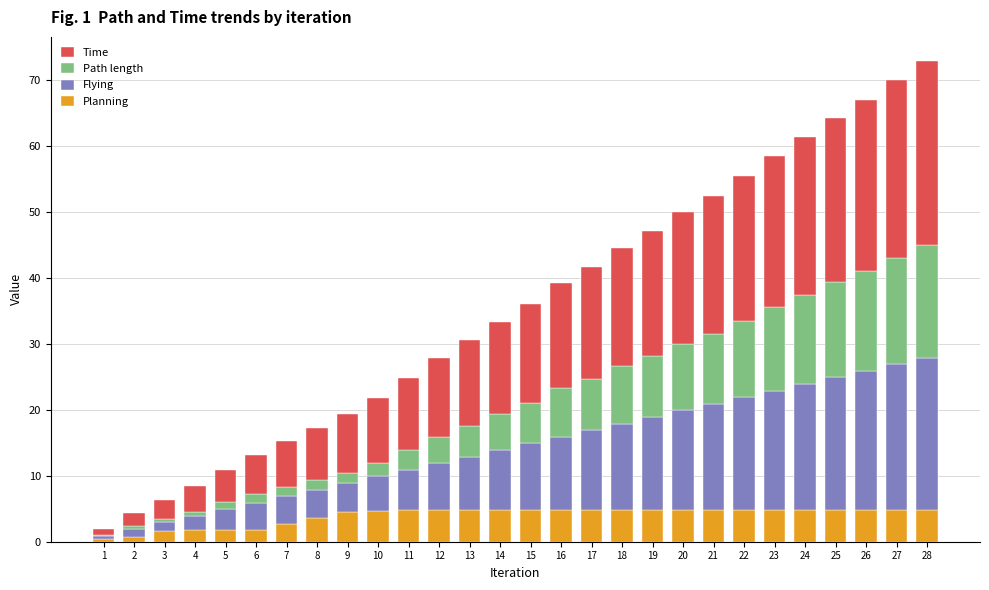

How many distinct data groups are displayed?

4